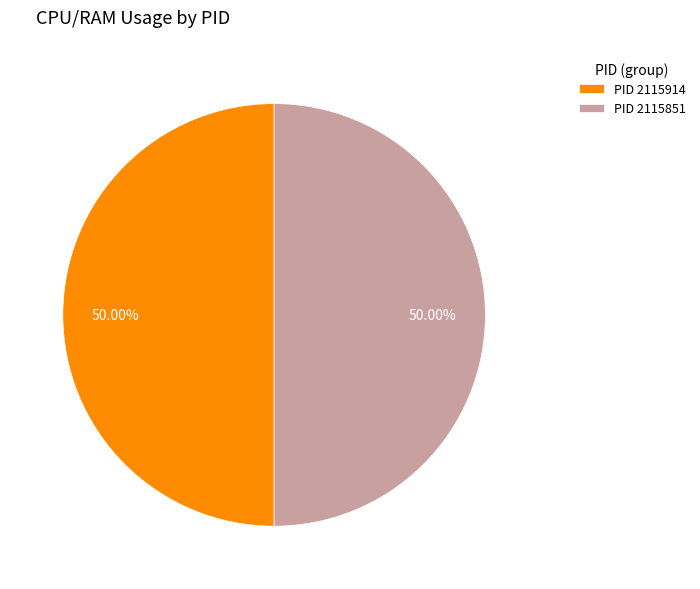

Count the number of slices in the pie.

2